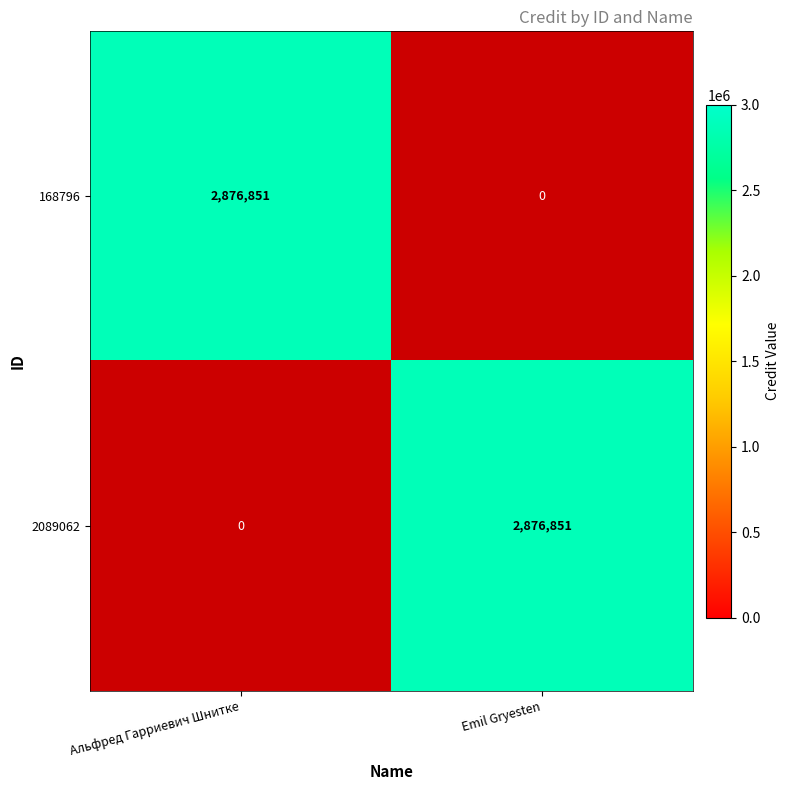

Rank the series at Emil Gryesten from lowest to highest value.

168796, 2089062